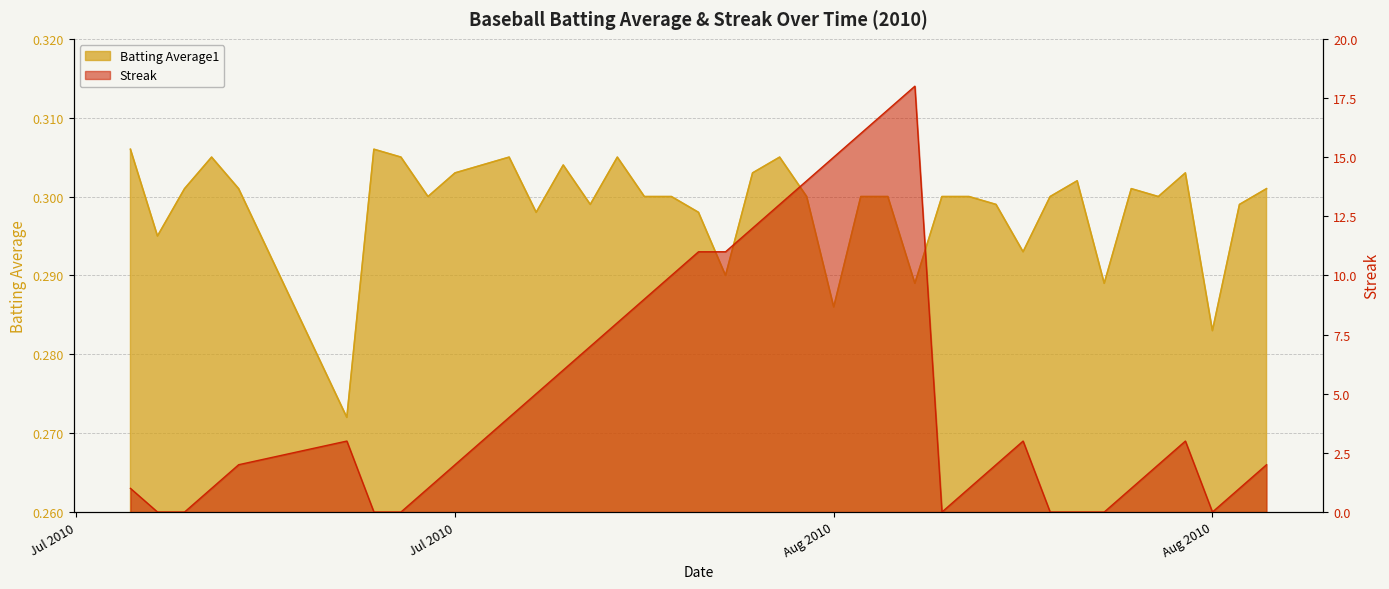

Which category has the lowest value in the Streak series?

2010-07-08